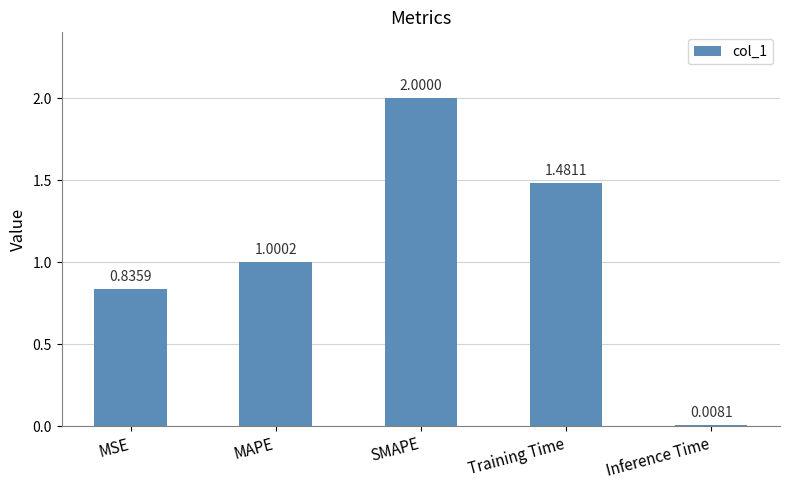

At which category does the chart reach its minimum across all series?

Inference Time